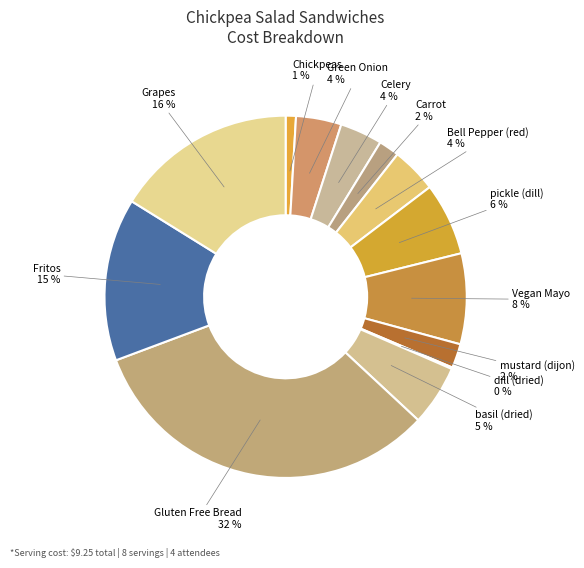

Is there any slice that represents more than half of the pie?

No